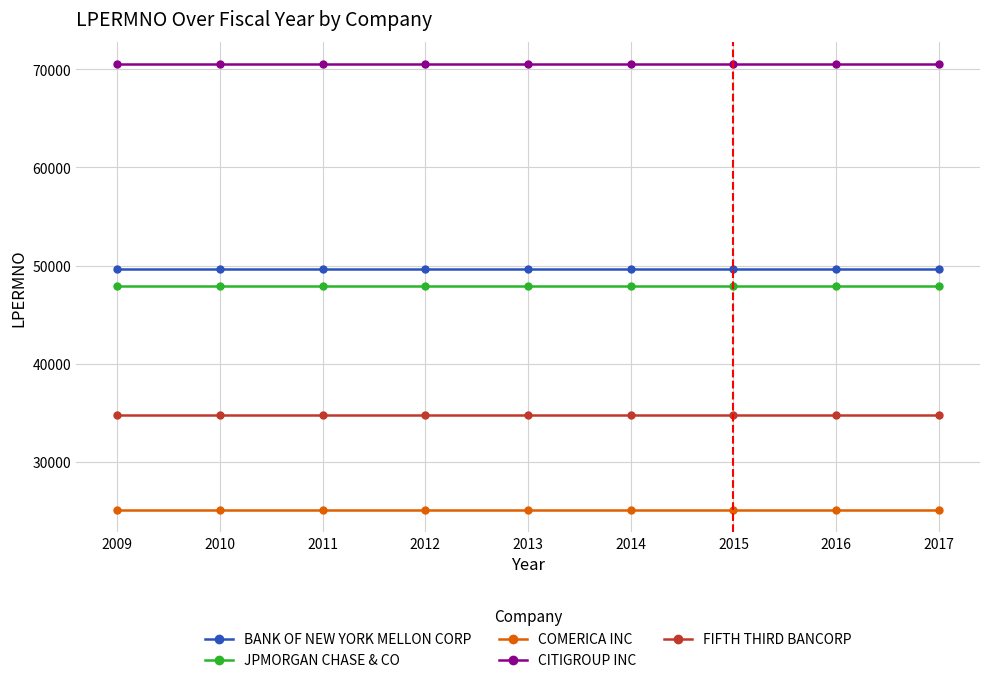

What is the minimum value for BANK OF NEW YORK MELLON CORP?

49656